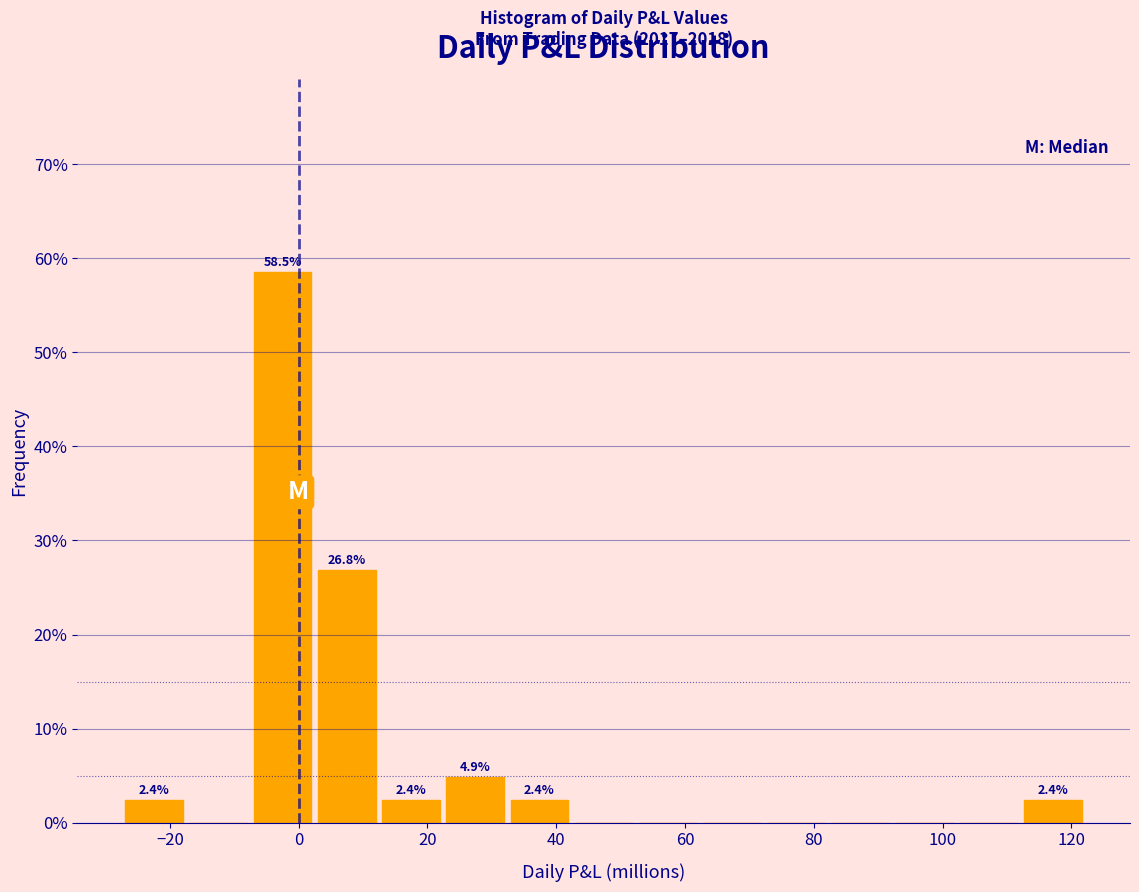

Over which range of the x-axis is the bar tallest?

-8 to 2